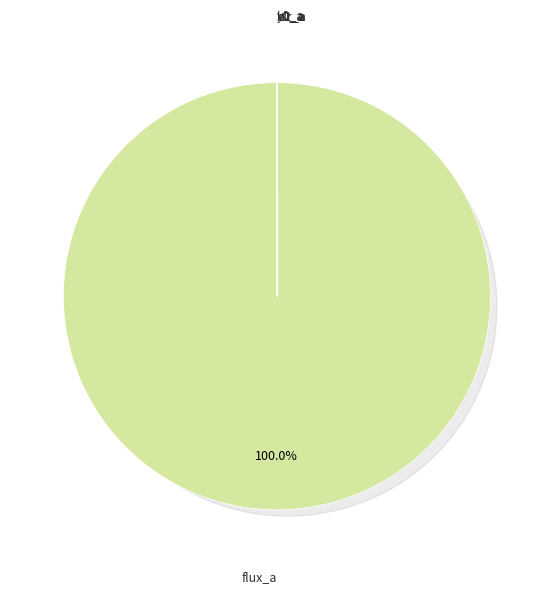

Which category accounts for the majority?

flux_a